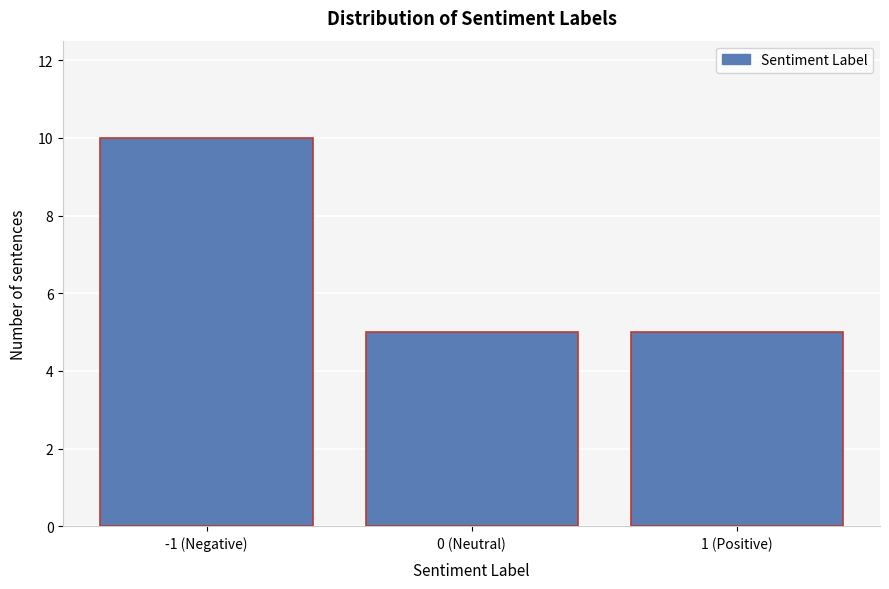

Reading left to right, what are all the values shown in this chart?

-1 (Negative)=10	0 (Neutral)=5	1 (Positive)=5